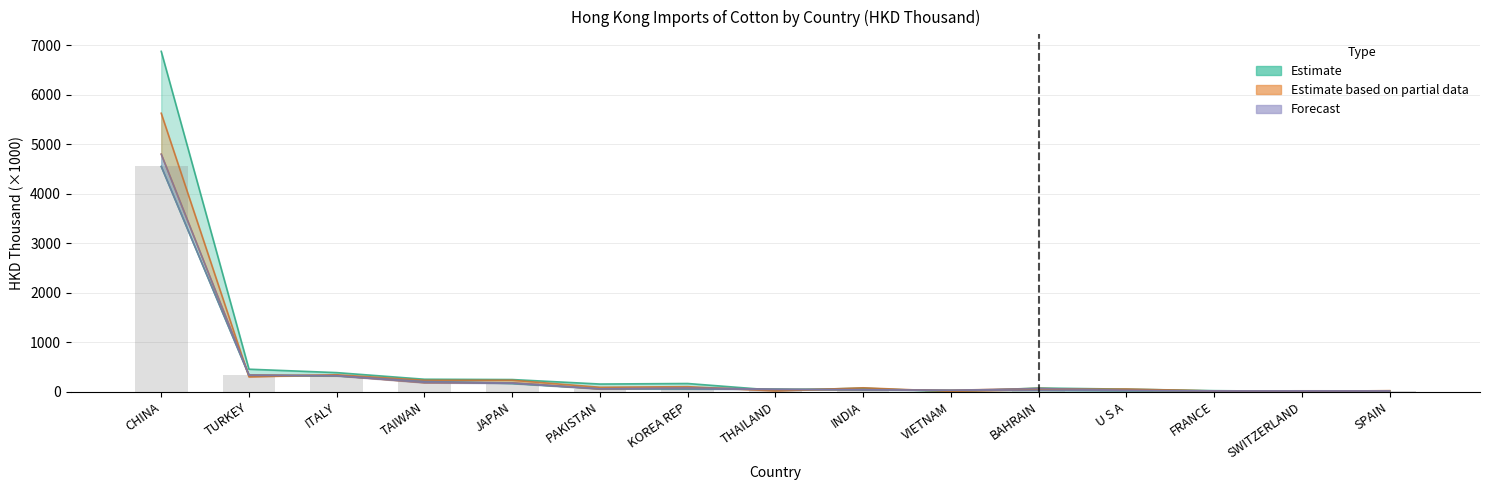

The value of 201712 at TURKEY is 150.1. True or false?

False